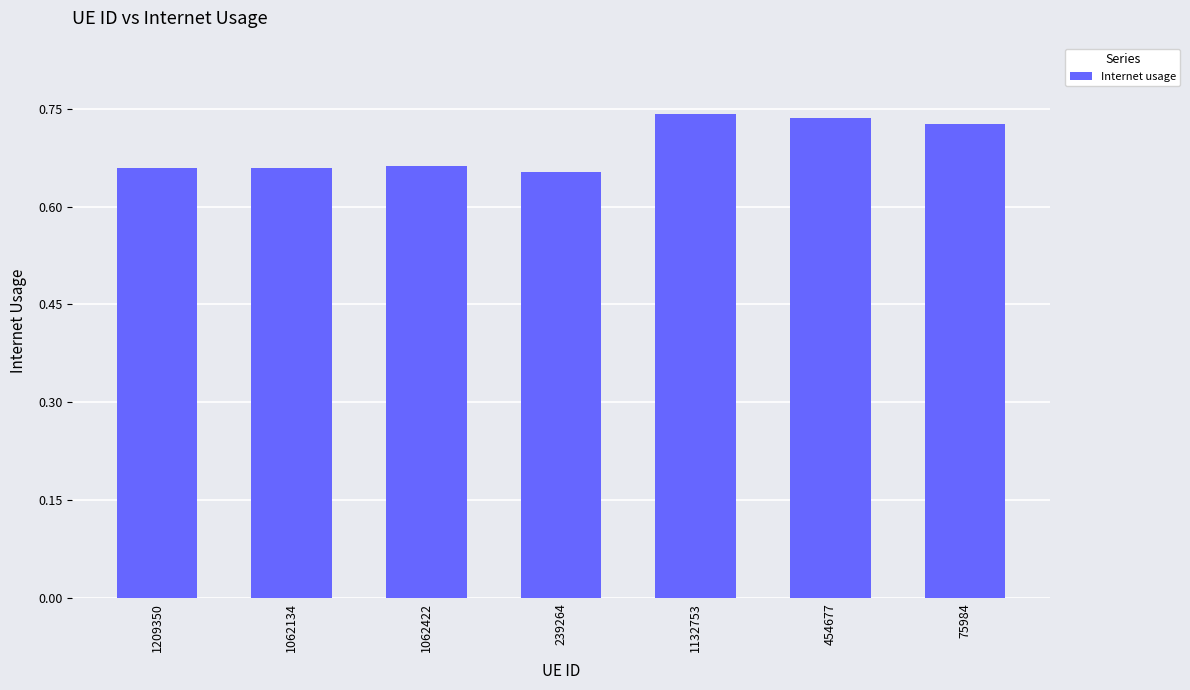

Are the bars grouped side by side (vs. stacked)?

No